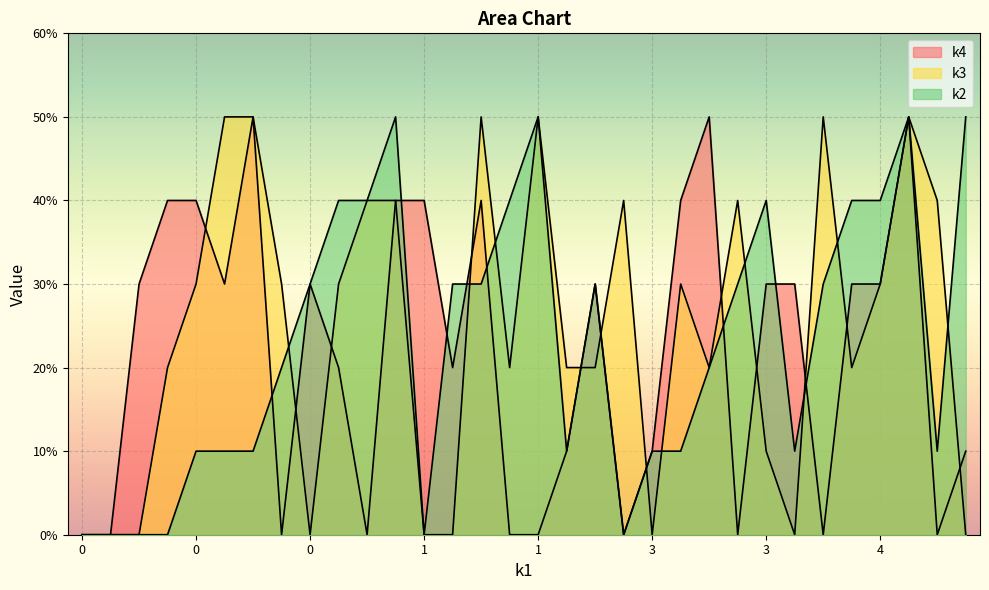

What are all the series names shown in the legend?

k2, k3, k4